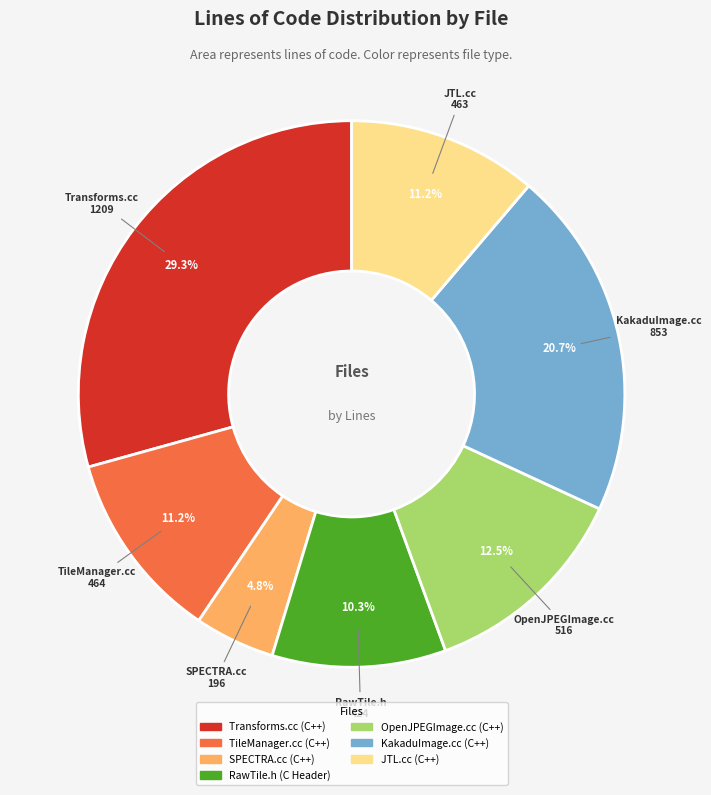

To the nearest percent, what portion does SPECTRA.cc (C++) represent?

5%